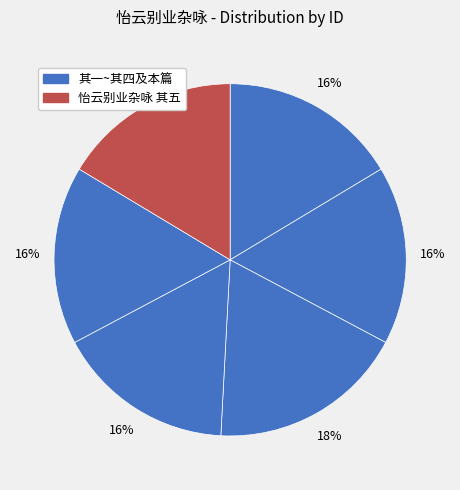

How many slices are in this pie chart?

6